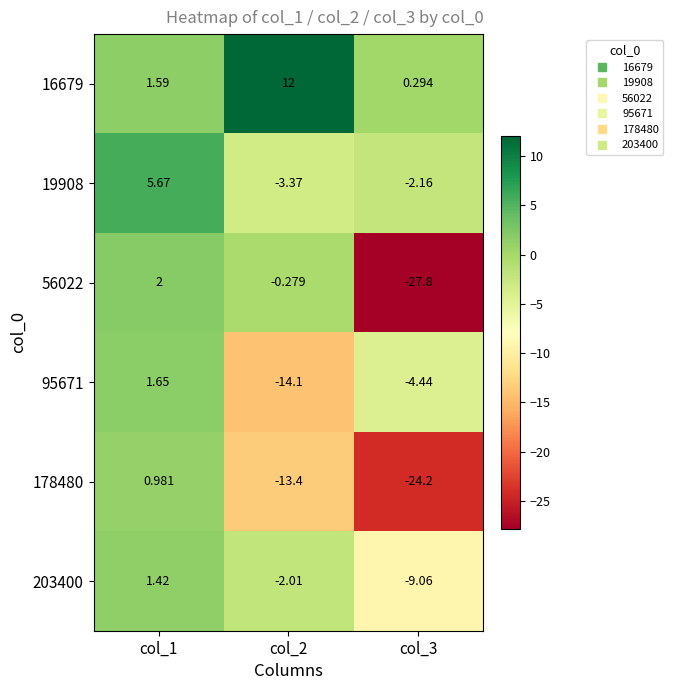

Which series has the largest range (max minus min)?

56022